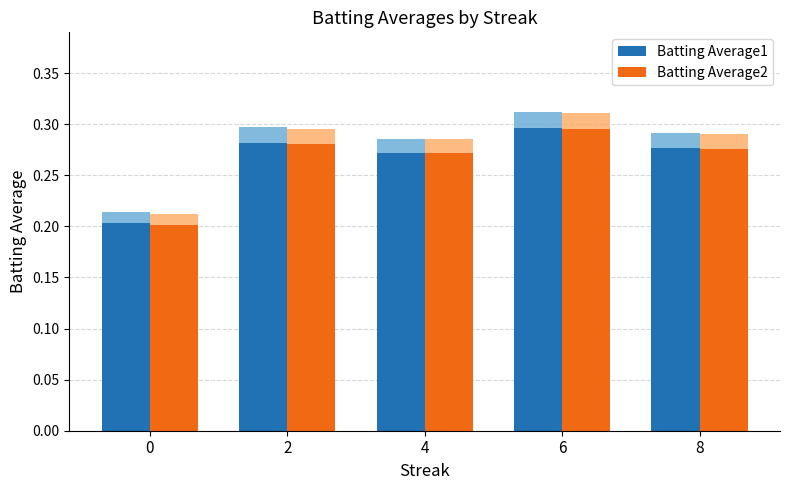

What is the sum of the Batting Average2 values at 2 and 4?

0.6